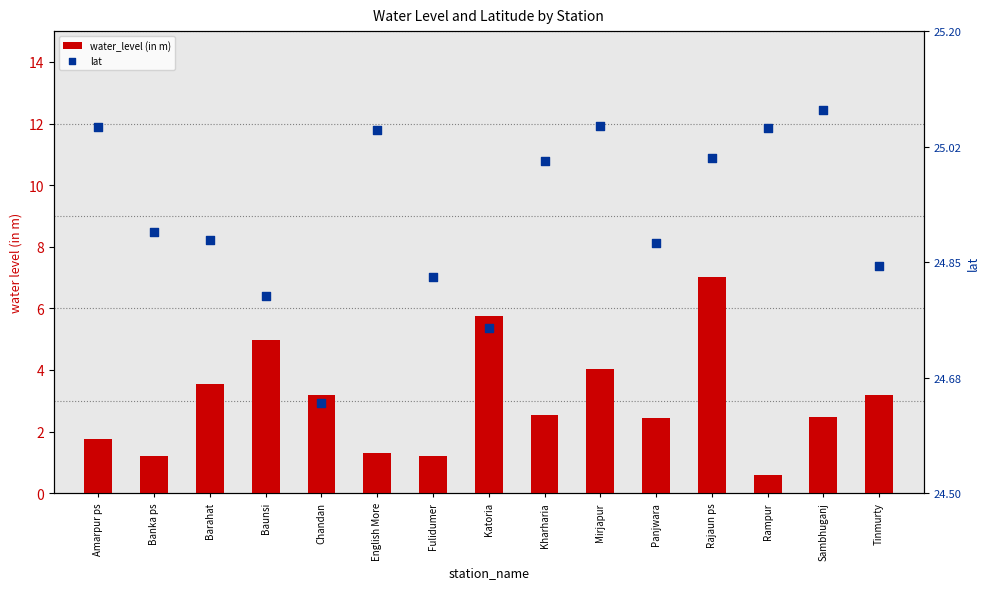

What is the total value across all series at Panjwara?

27.3